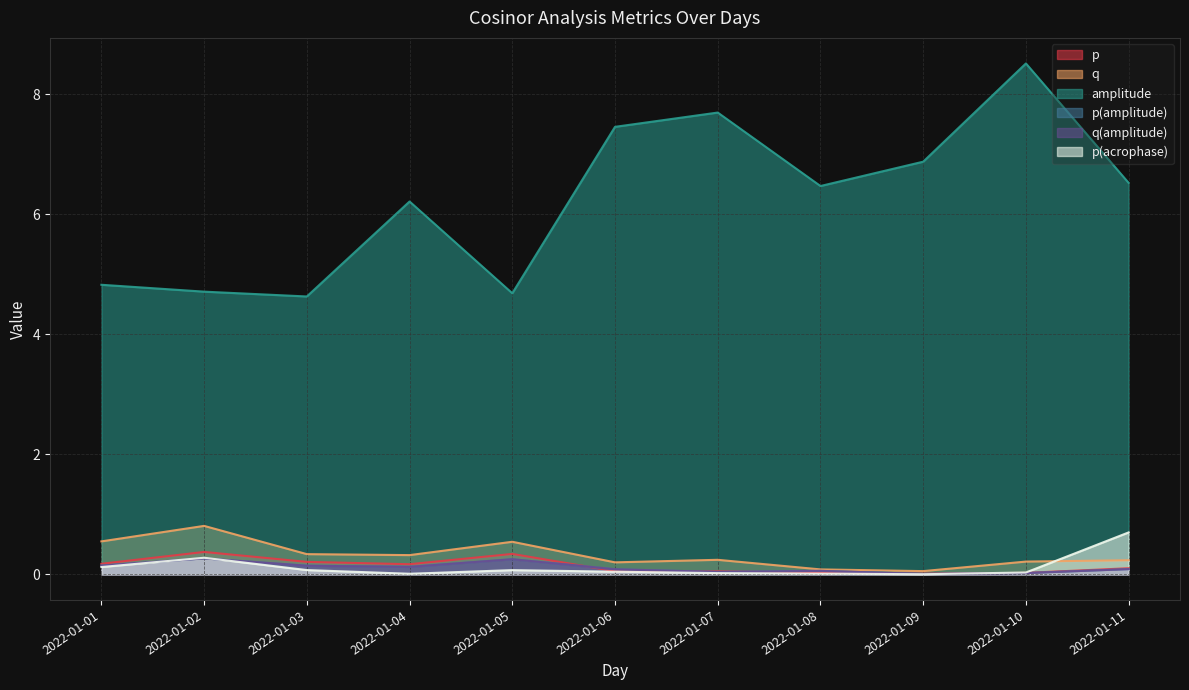

What is the difference between the highest and lowest values at 2022-01-09?

6.9